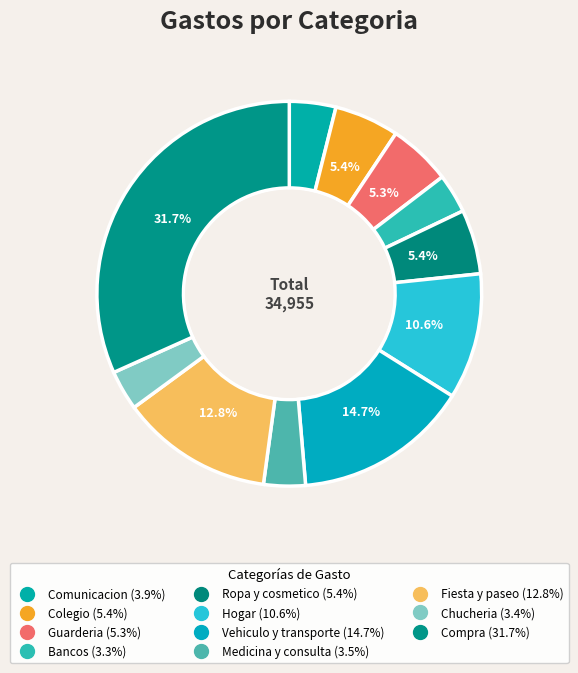

True or false: Medicina y consulta accounts for 1% of the total.

False